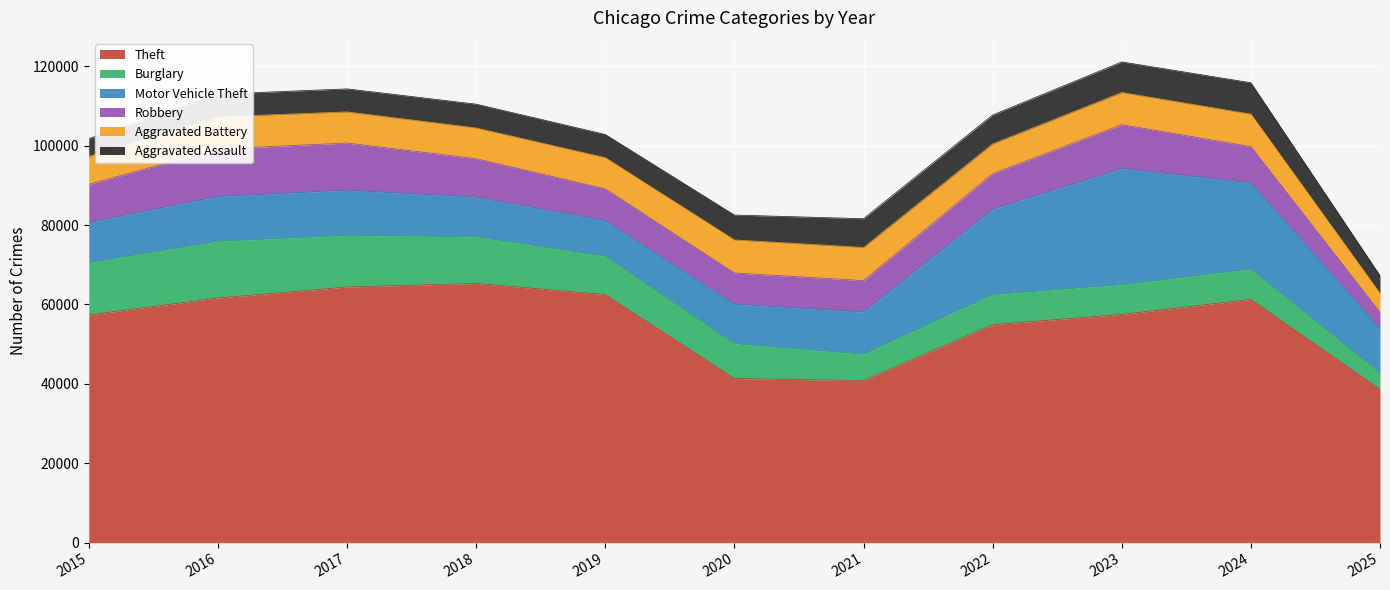

Between 2024 and 2023, which is larger?

2024